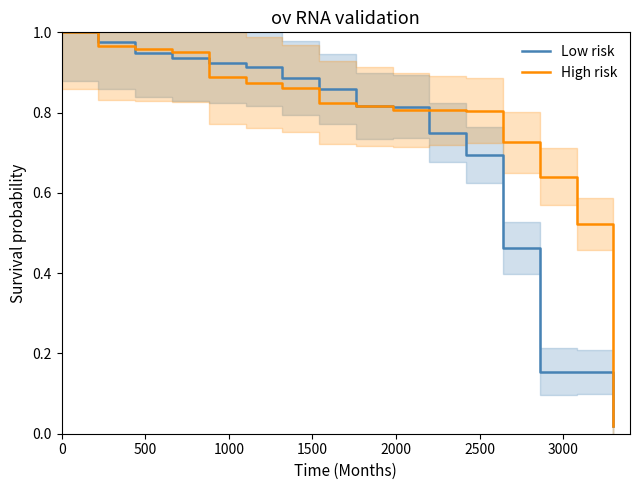

Rank the series at 0 from lowest to highest value.

Low risk, High risk